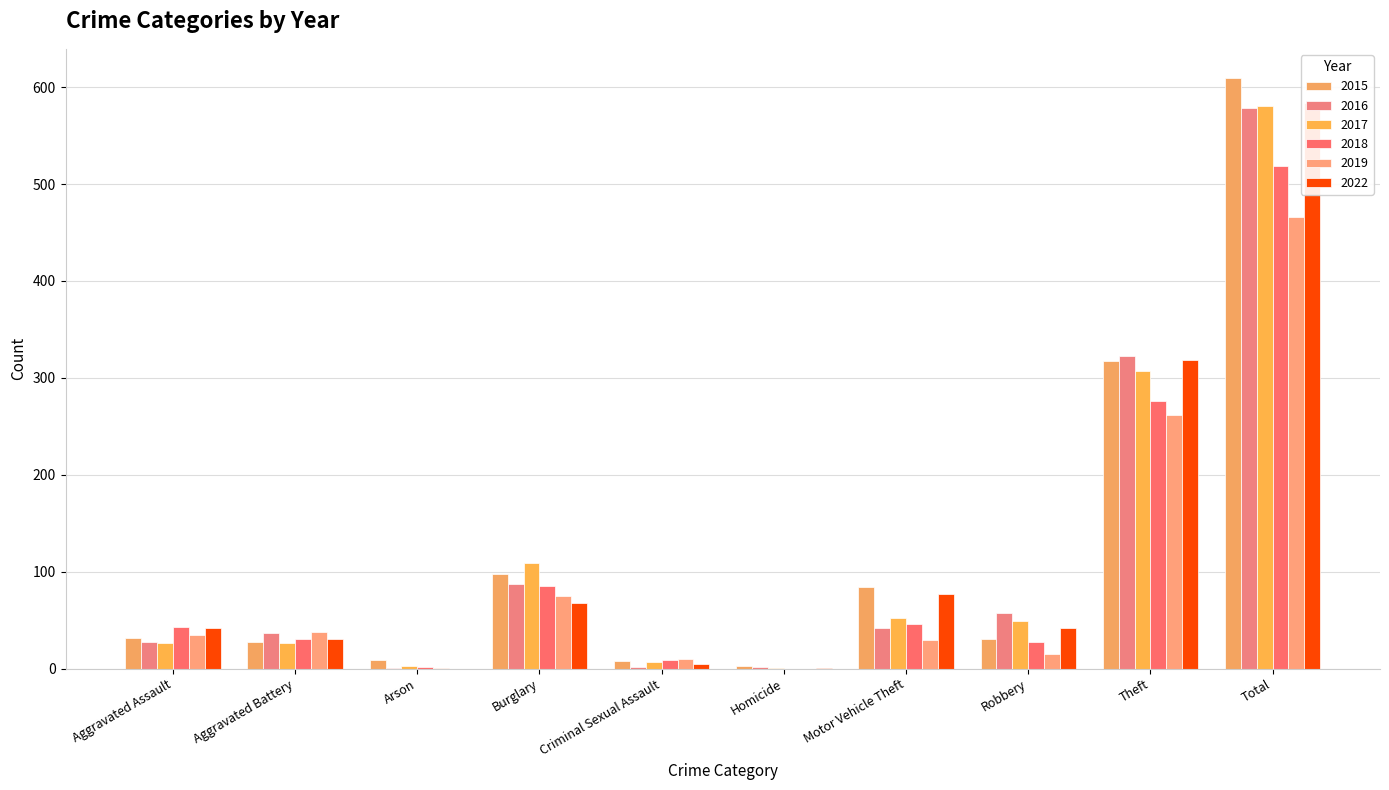

Is the value of 2019 at Homicide greater than the value of 2018 at Homicide?

No